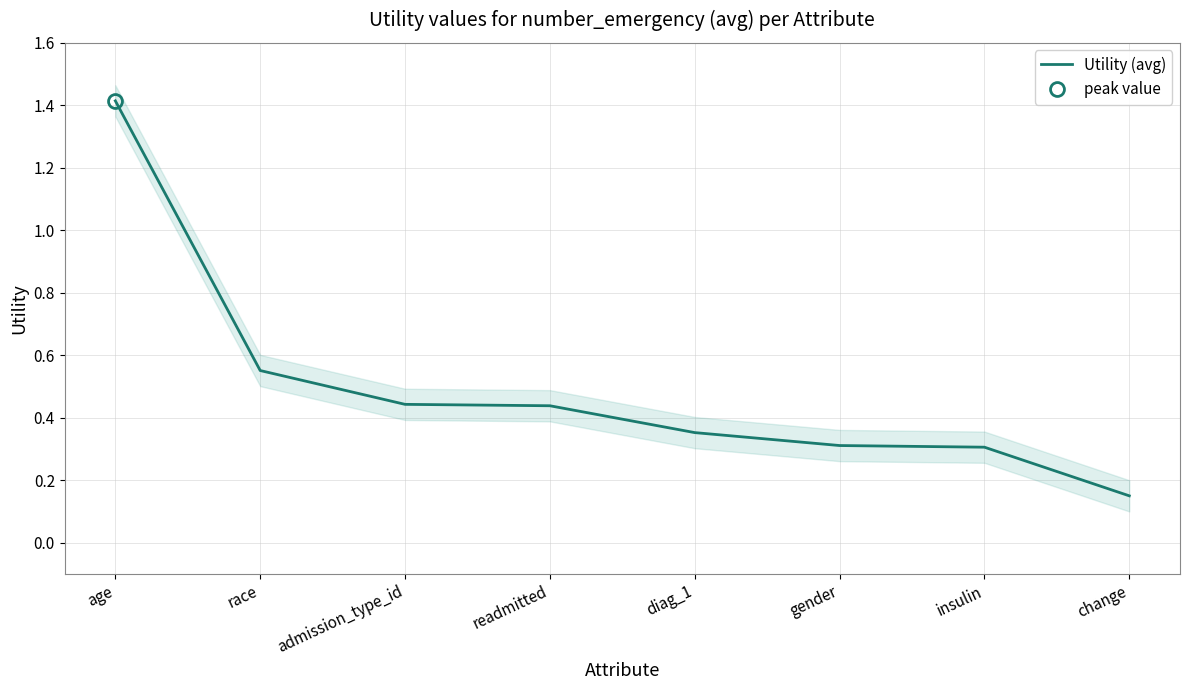

List the labels in order of value, largest first.

age, race, admission_type_id, readmitted, diag_1, gender, insulin, change